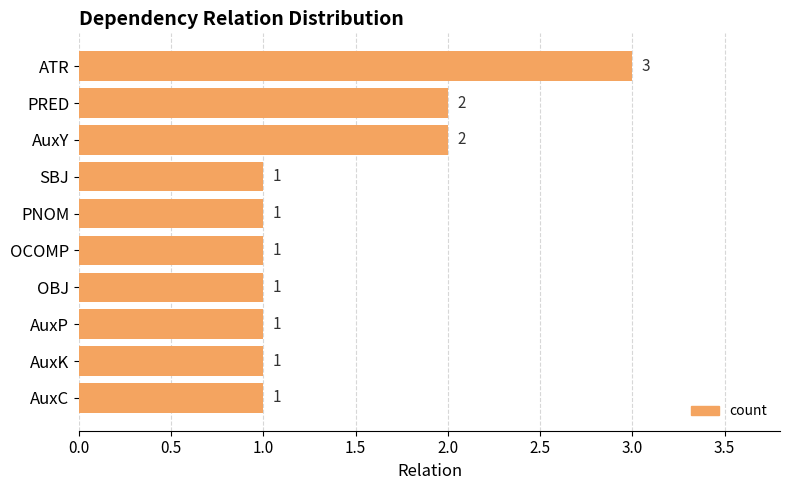

The value at AuxK is 2. True or false?

False